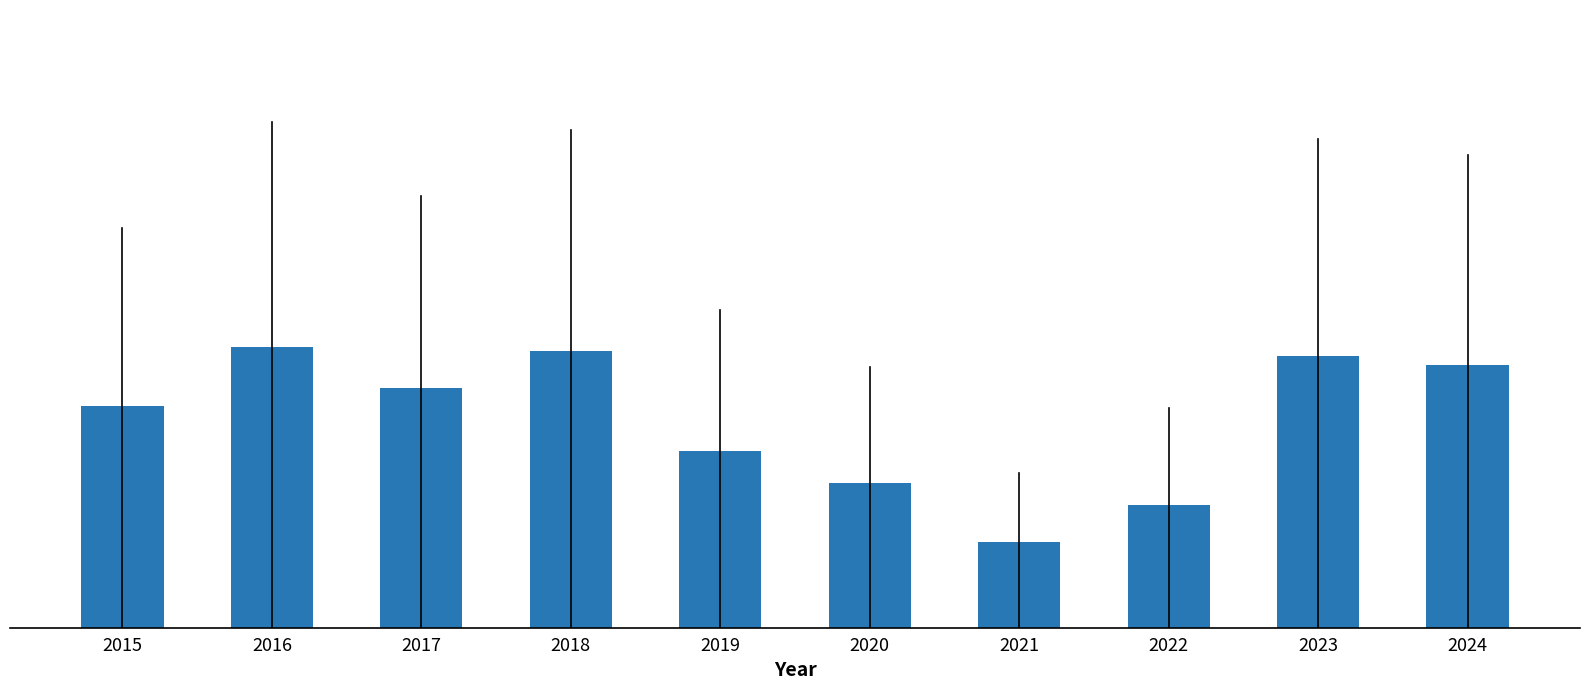

Is it true that the value at 2018 is 24?

False